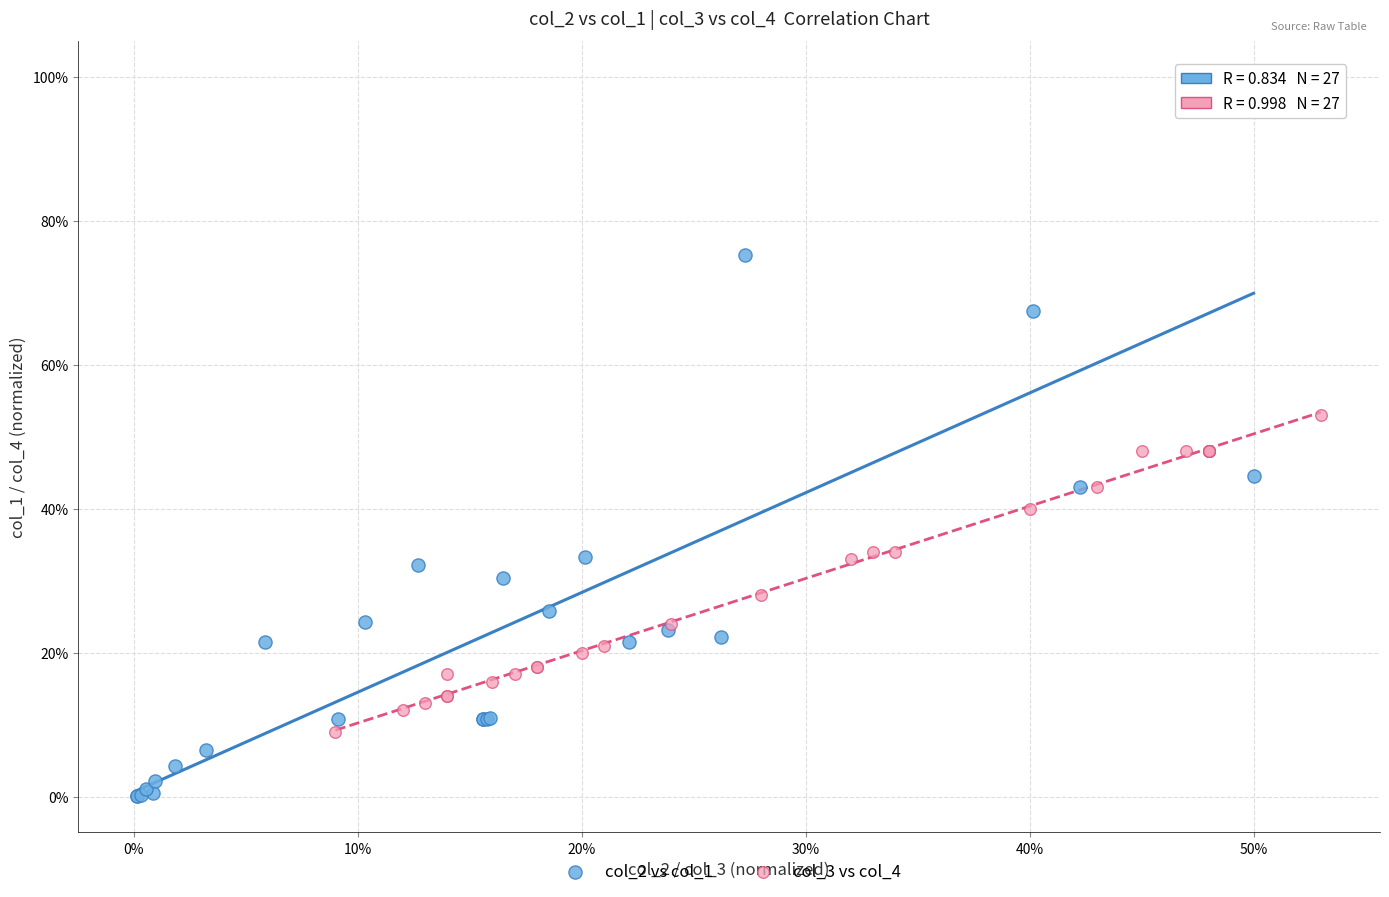

Which series has the widest spread of Y values?

col_2 vs col_1